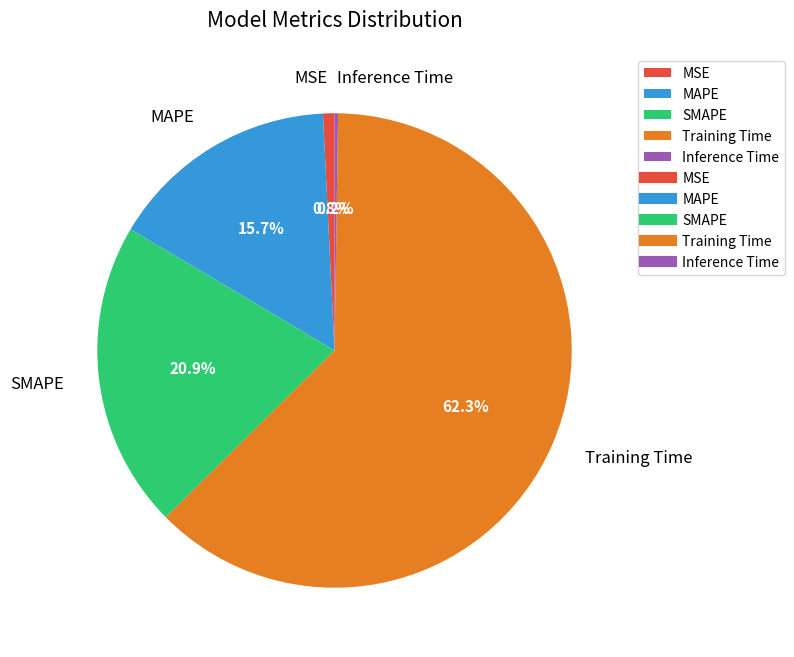

To the nearest percent, what is the average slice percentage?

20%